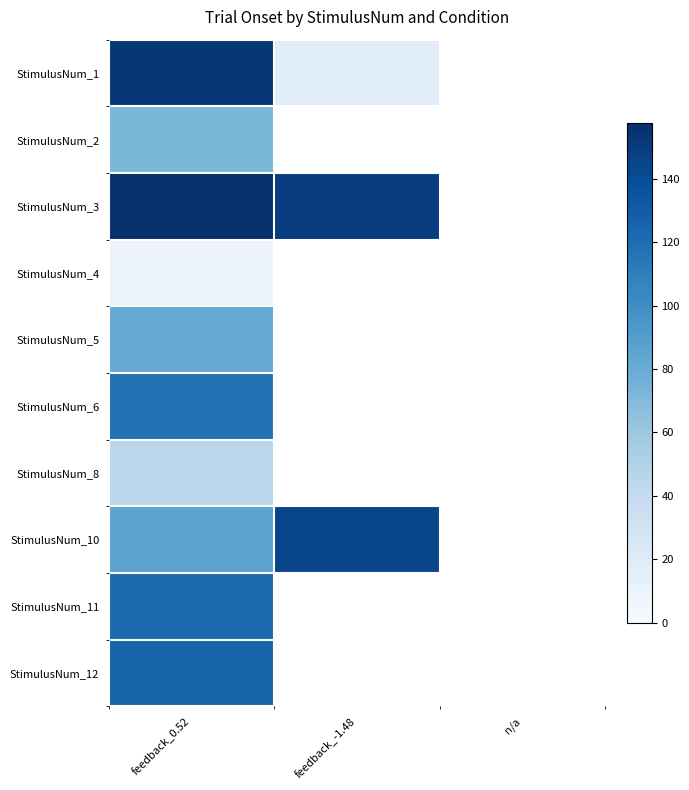

At how many categories does at least one series exceed 84?

2